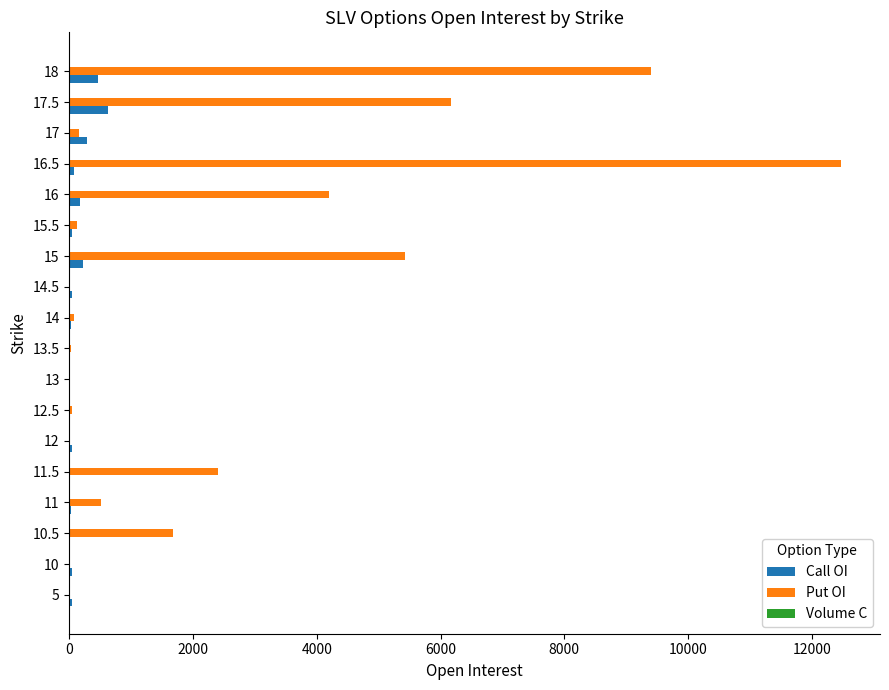

Which series changed the most between 16 and 17.5?

Put OI